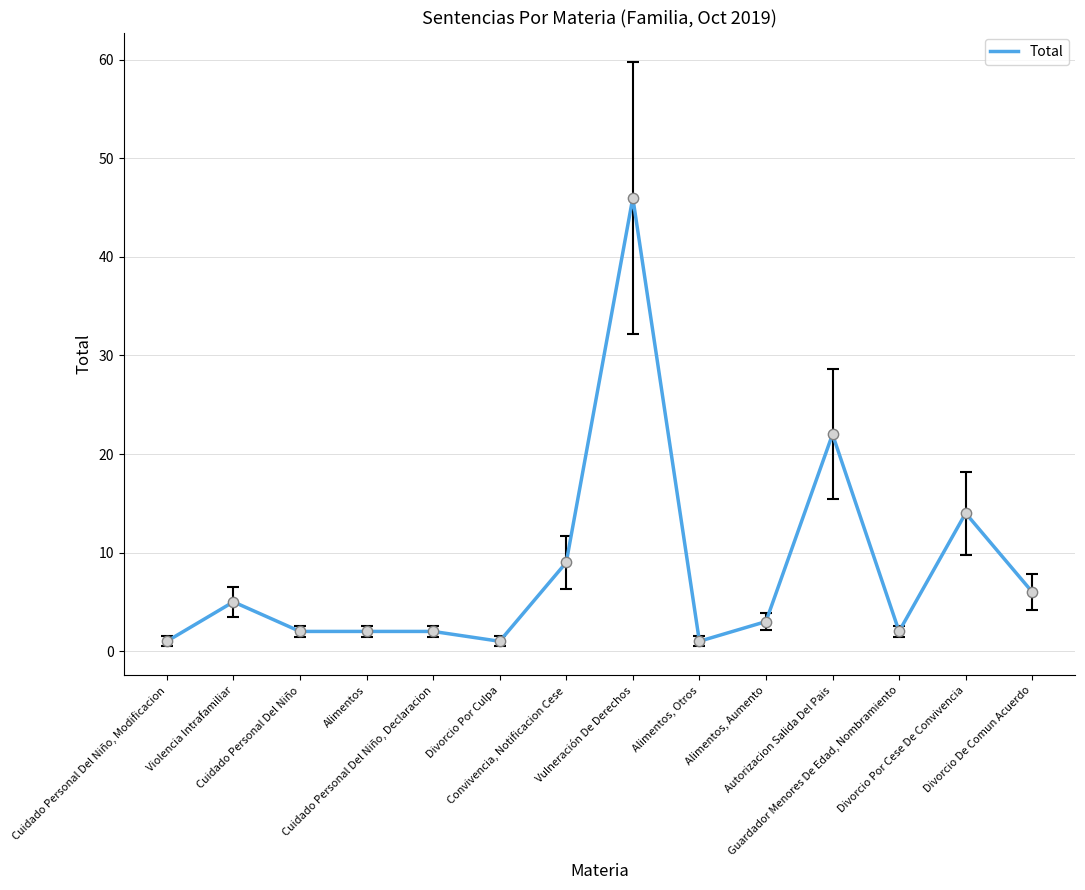

What is the ratio of the value at Divorcio Por Culpa to the value at Alimentos, Otros?

1.0